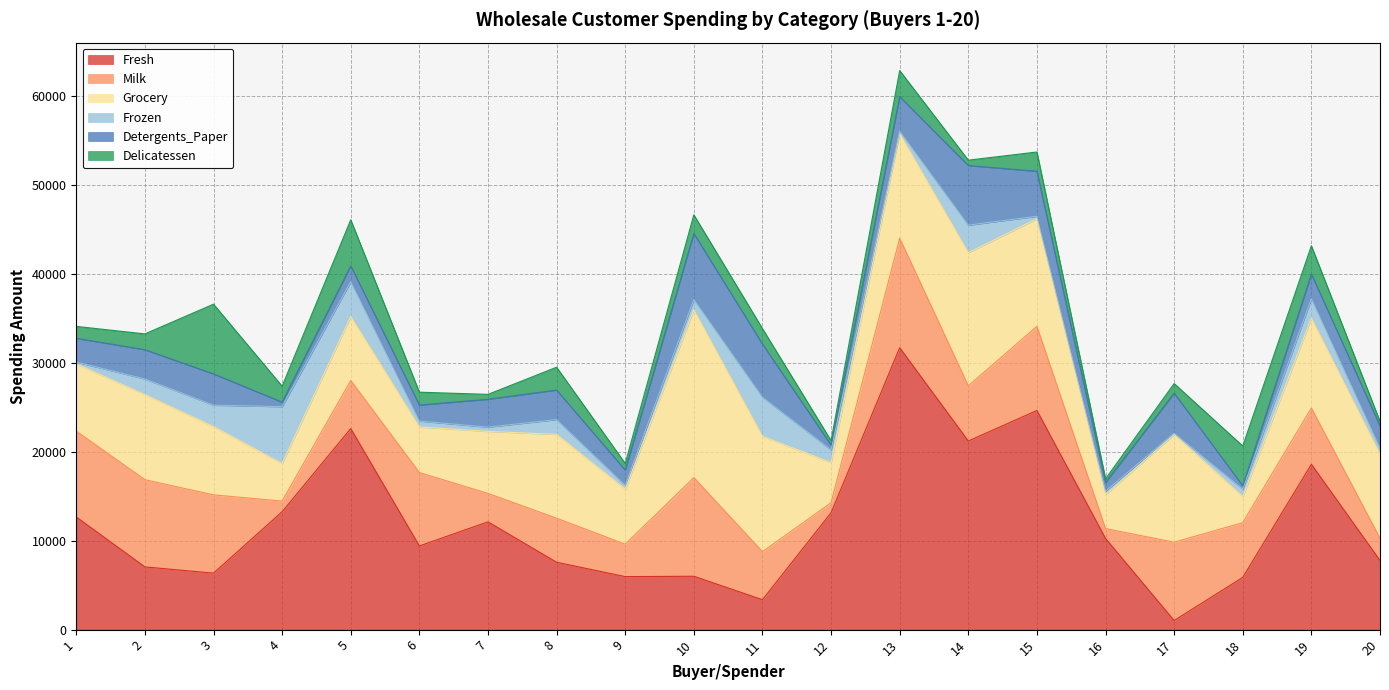

Rank the categories by Fresh value from highest to lowest.

13, 15, 5, 14, 19, 4, 12, 1, 7, 16, 6, 20, 8, 2, 3, 10, 9, 18, 11, 17